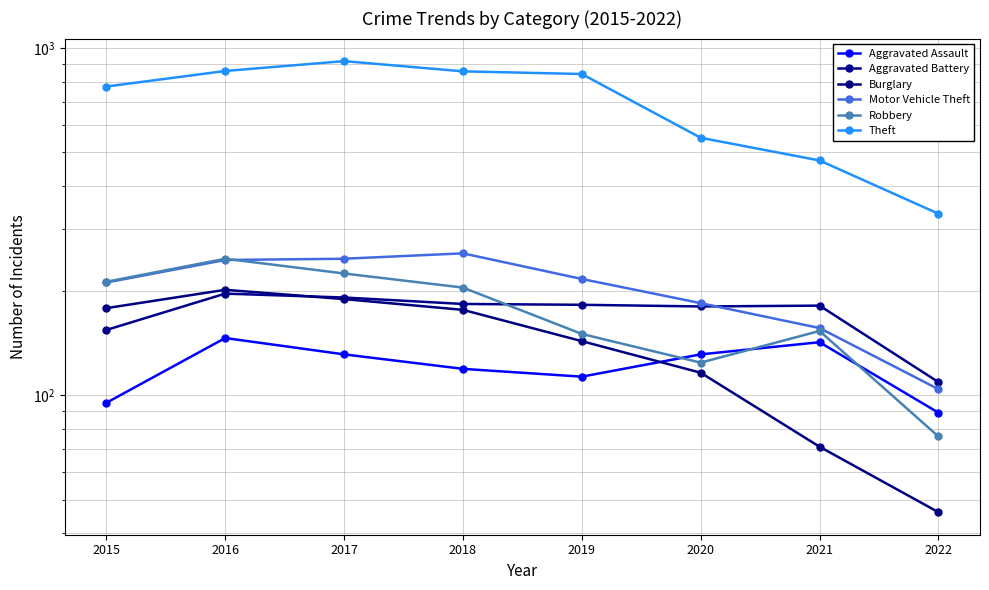

Reading right to left, what are all the values shown in this chart?

Aggravated Assault: 89	142	131	113	119	131	146	95
Aggravated Battery: 109	181	180	182	183	191	196	154
Burglary: 46	71	116	143	176	189	201	178
Motor Vehicle Theft: 104	156	184	216	256	247	245	211
Robbery: 76	153	124	150	204	224	247	212
Theft: 333	474	551	841	856	916	858	774